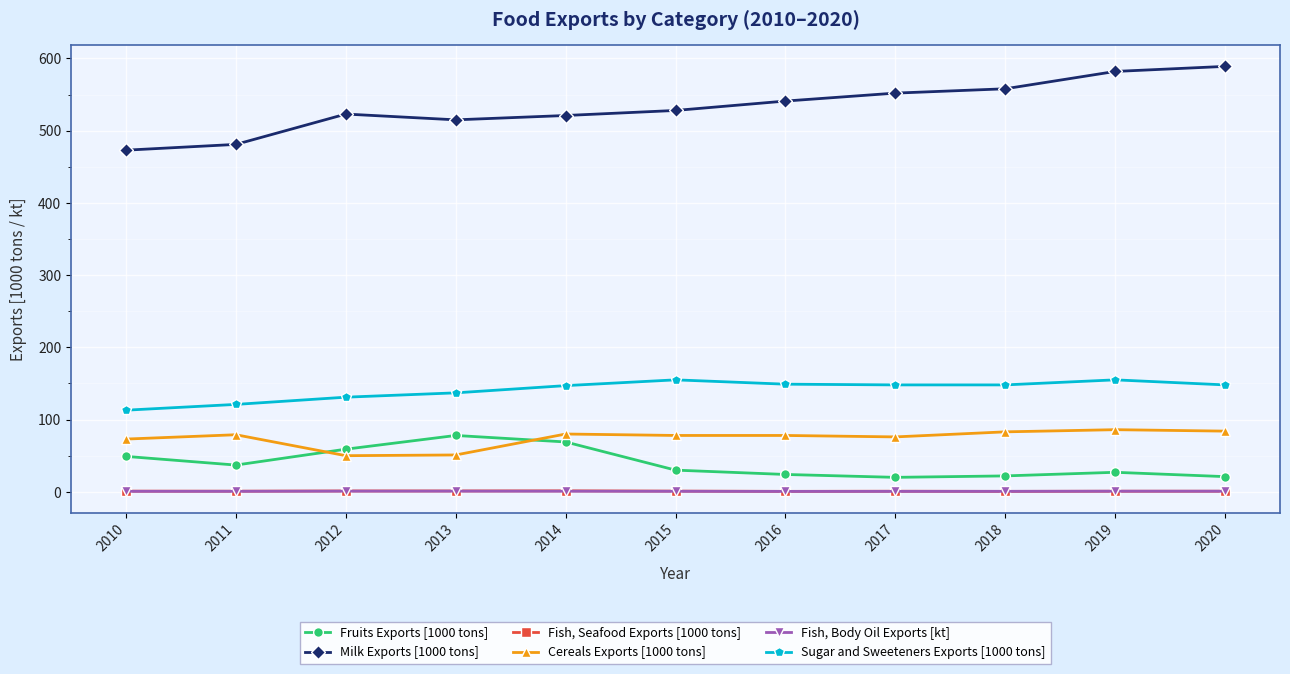

What is the value of the Sugar and Sweeteners Exports [1000 tons] point at the 2nd from the left?

121.0